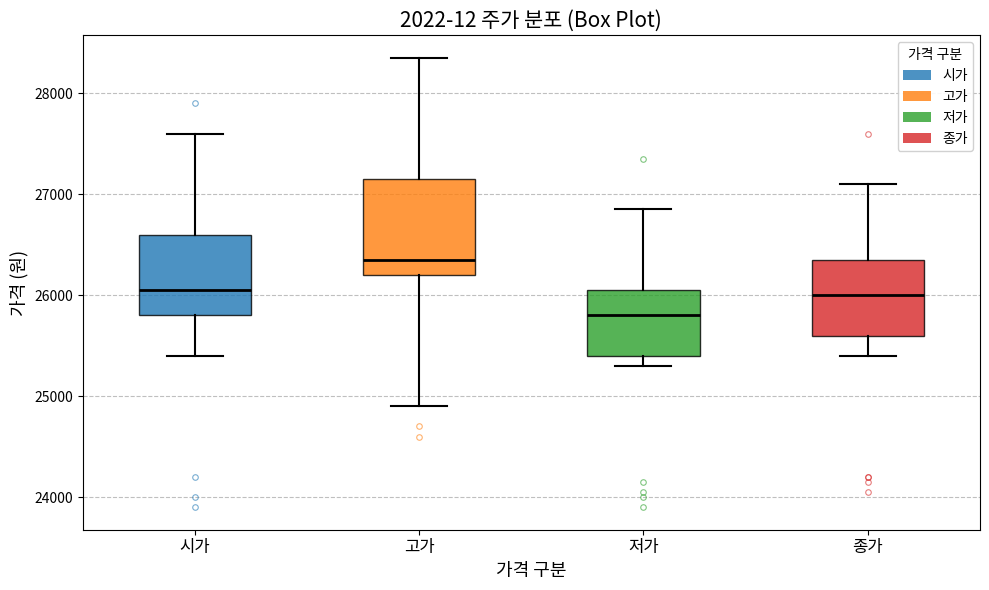

Where is the lower edge of the box for 저가 on the y-axis? The values are not printed on the chart, so give them approximately, as read against the axis.

25400